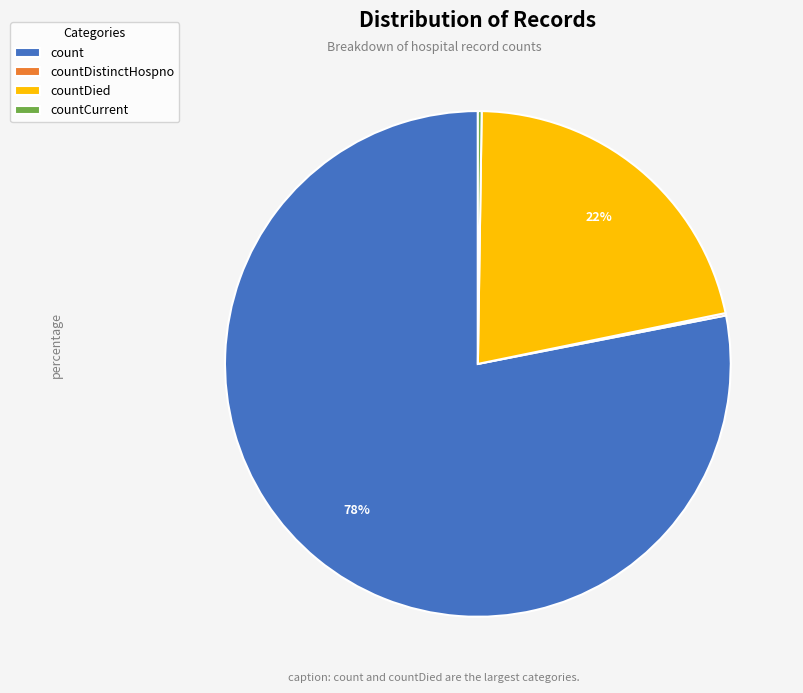

Does count represent more than half of the total?

Yes